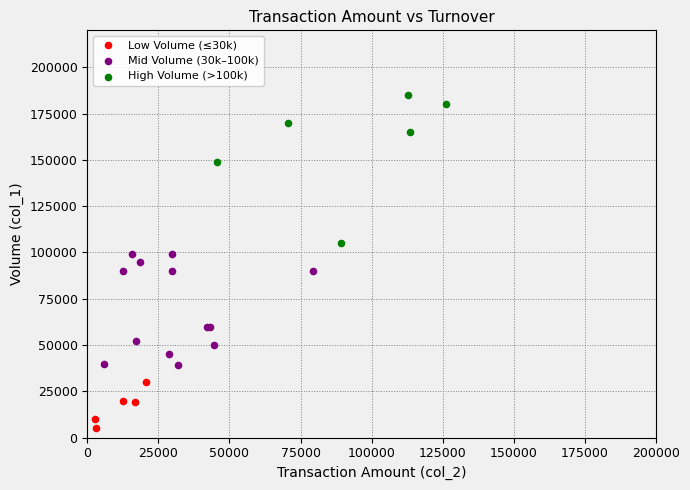

Which series contains the highest Y value?

High Volume (>100k)